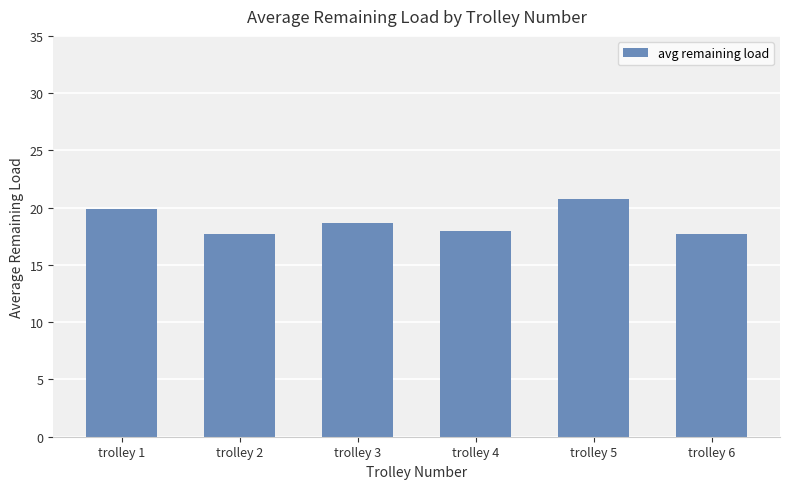

What is the value of the 3rd bar from the left?

18.7